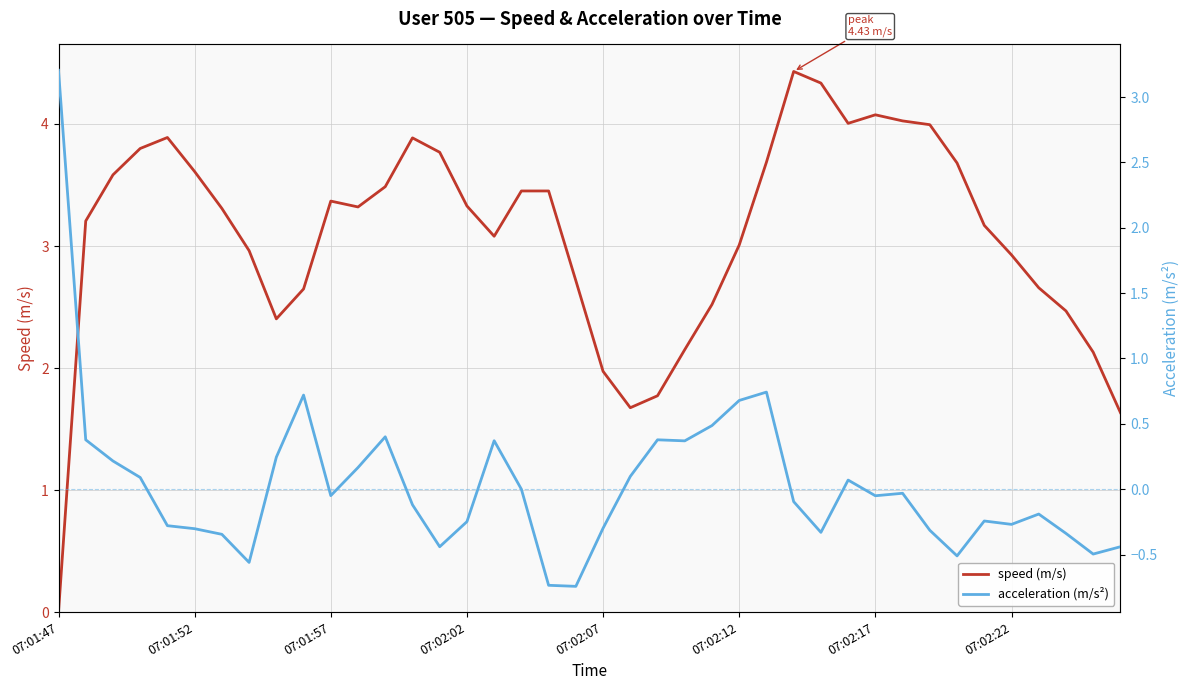

Where does the acceleration (m/s²) series first go above 0?

07:01:47